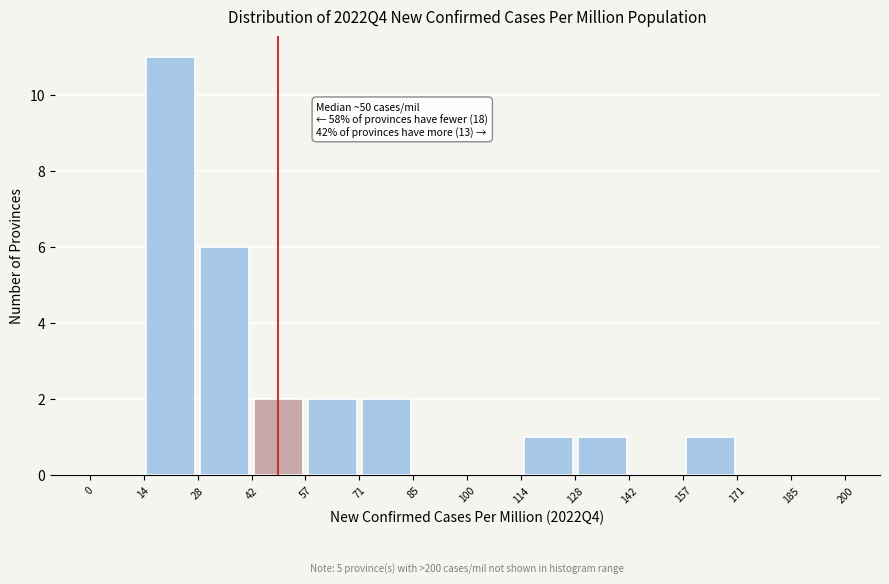

Over which range of the x-axis is the bar tallest?

14 to 28